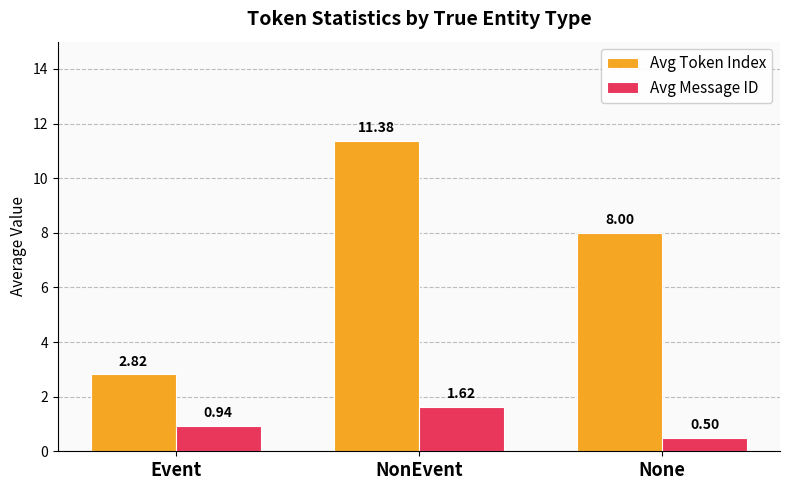

Count the number of categories in the chart.

3